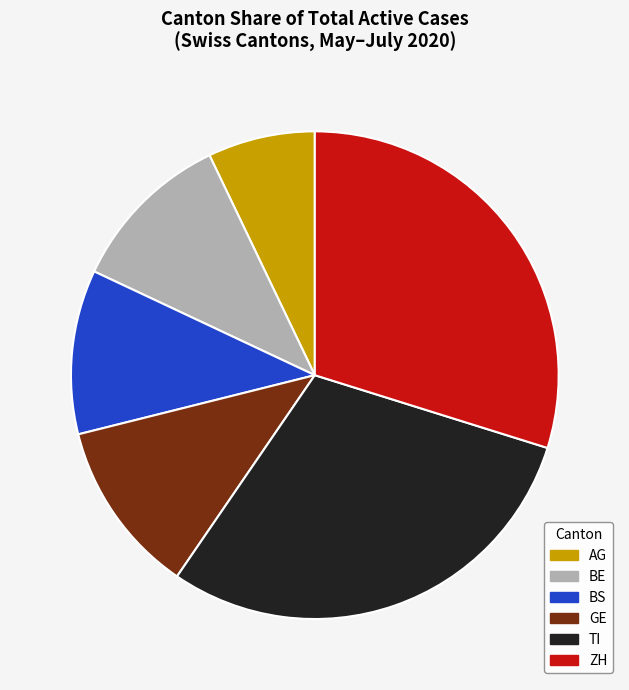

Is there a majority slice in this chart?

No